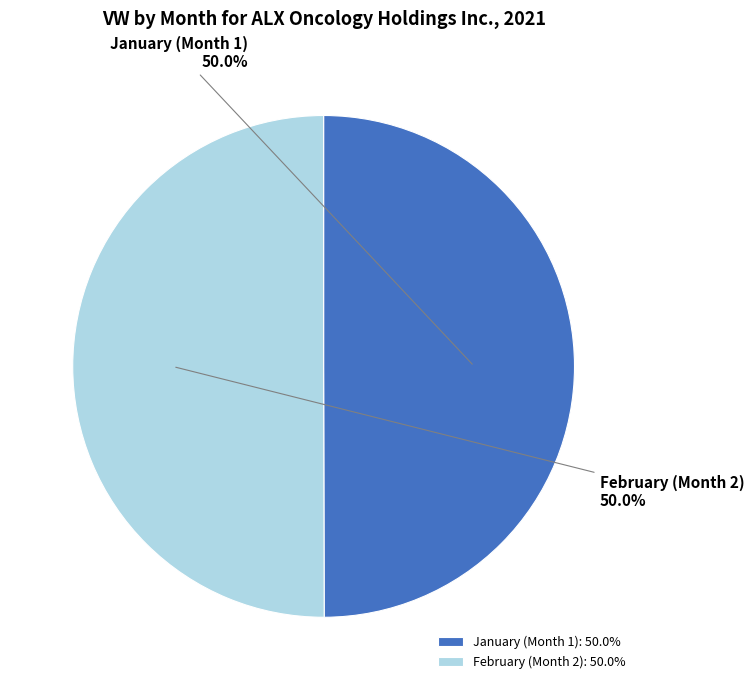

Approximately how many times larger is the value at January (Month 1) compared to February (Month 2)?

1.0